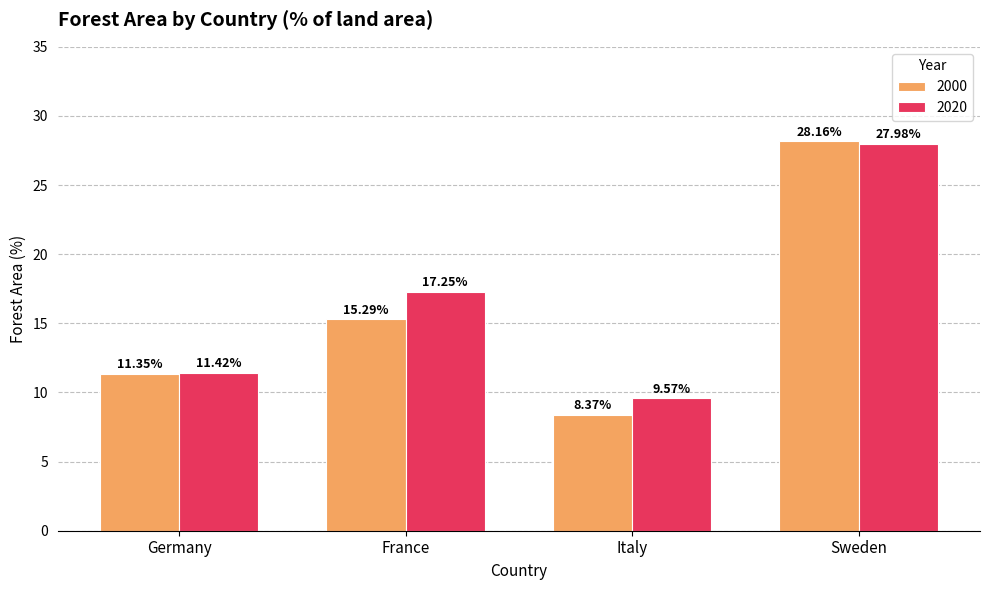

What position from the left is Germany?

1